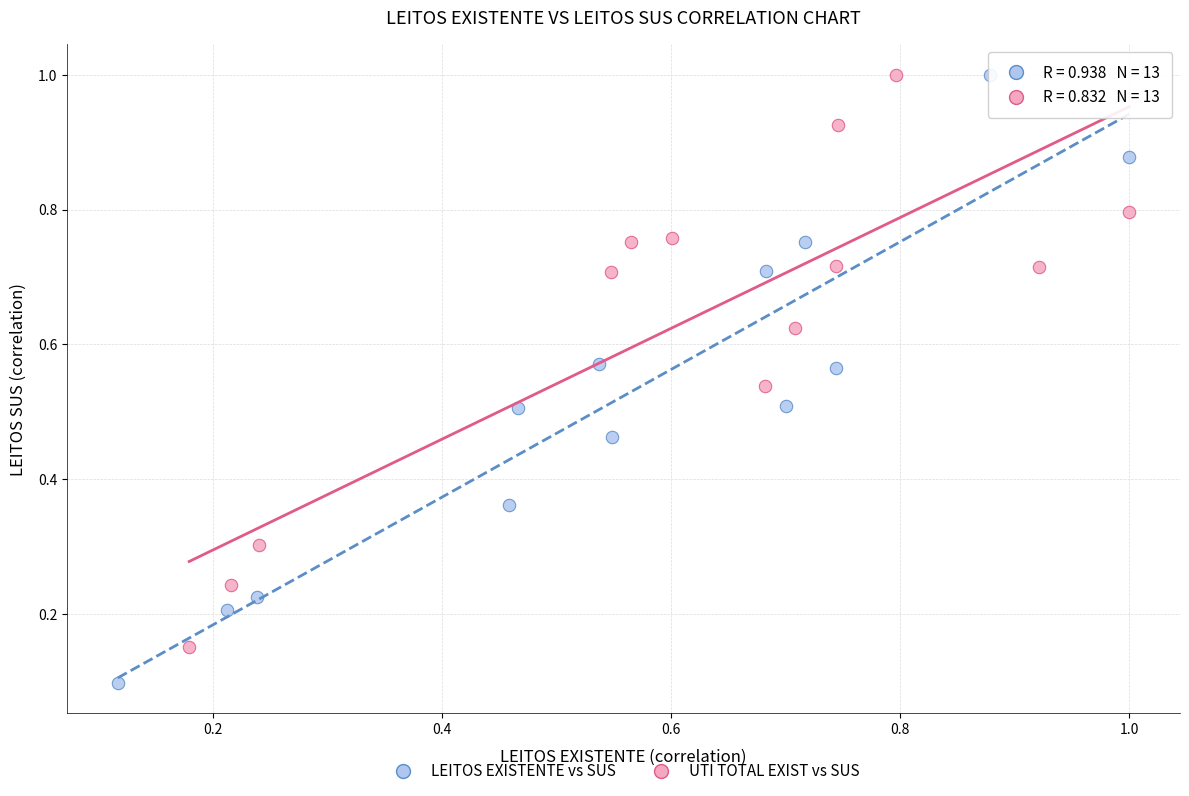

Which series contains the lowest Y value?

LEITOS EXISTENTE vs SUS